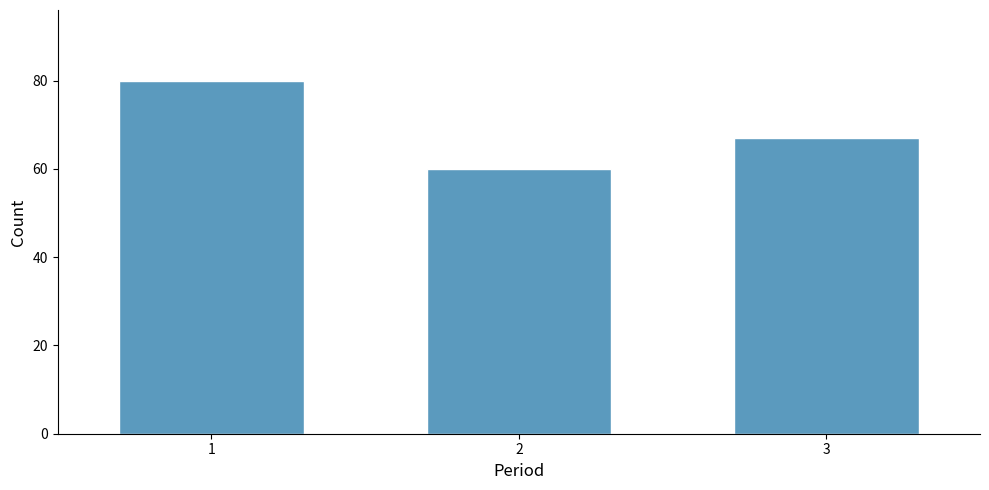

Reading right to left, extract all data points from this chart.

67	60	80